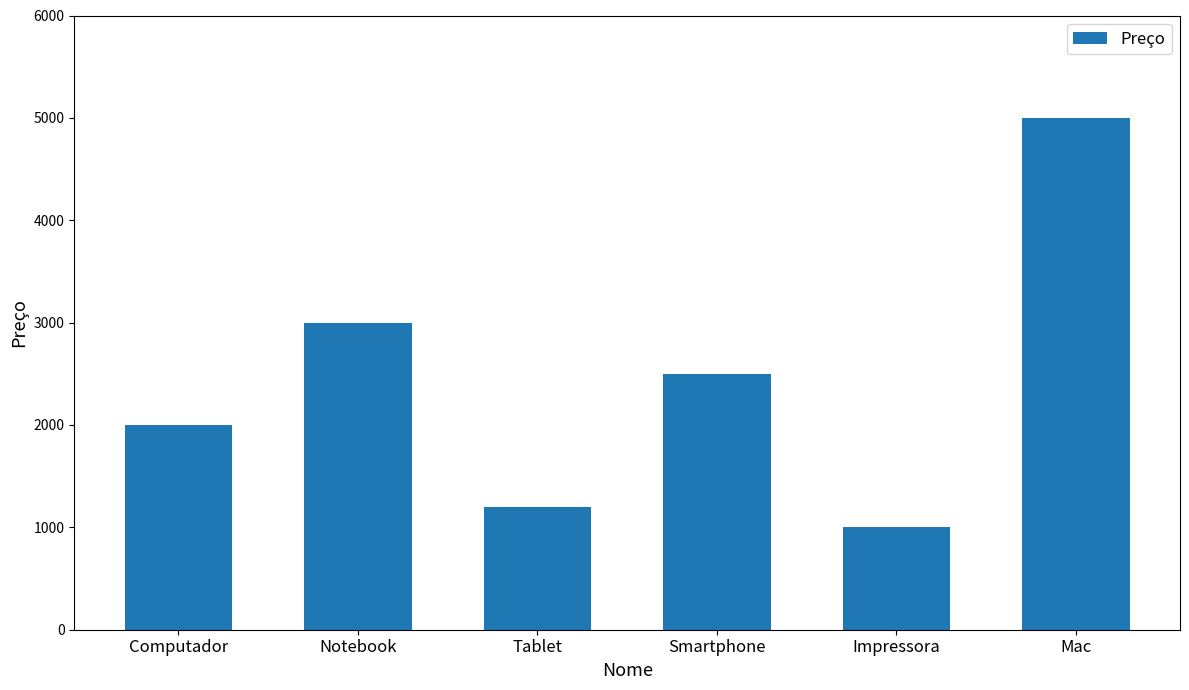

At which label is the value closest to 3000?

Notebook